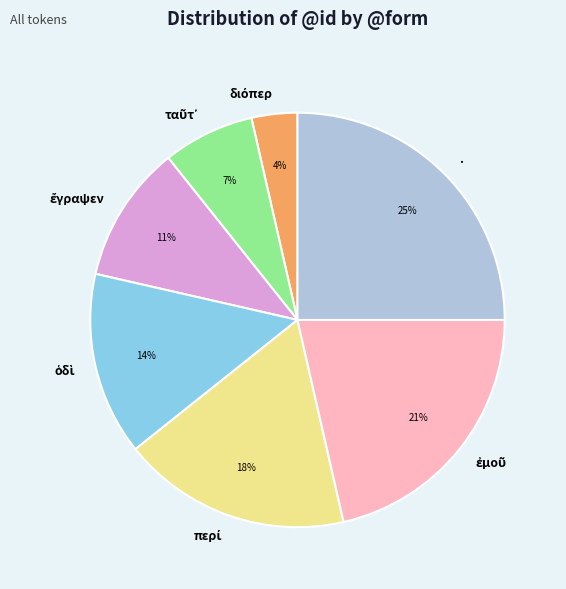

How many segments does this pie chart have?

7